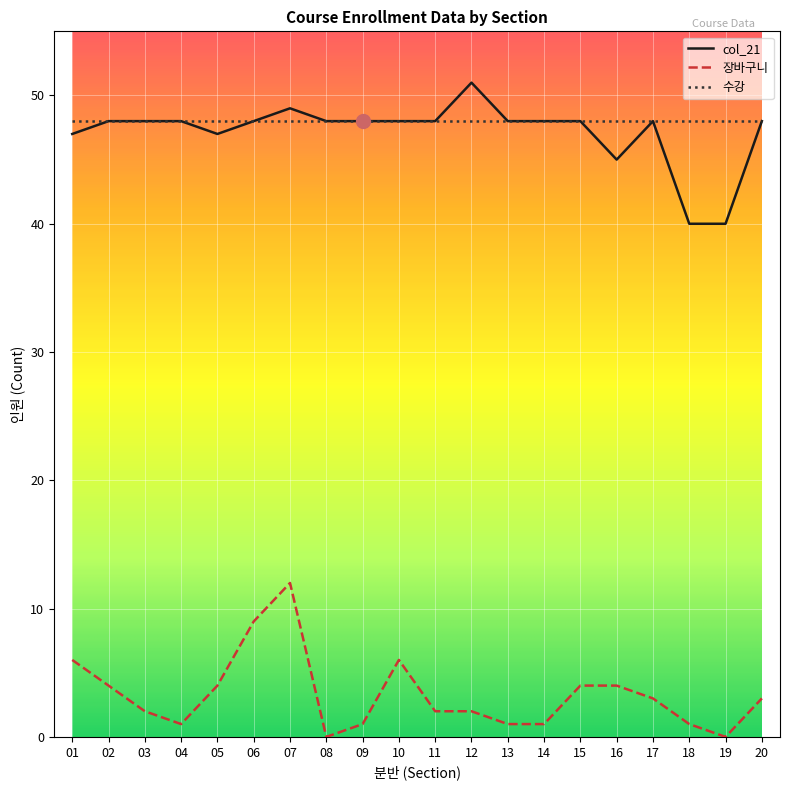

True or false: col_21 and 장바구니 cross at least once.

False